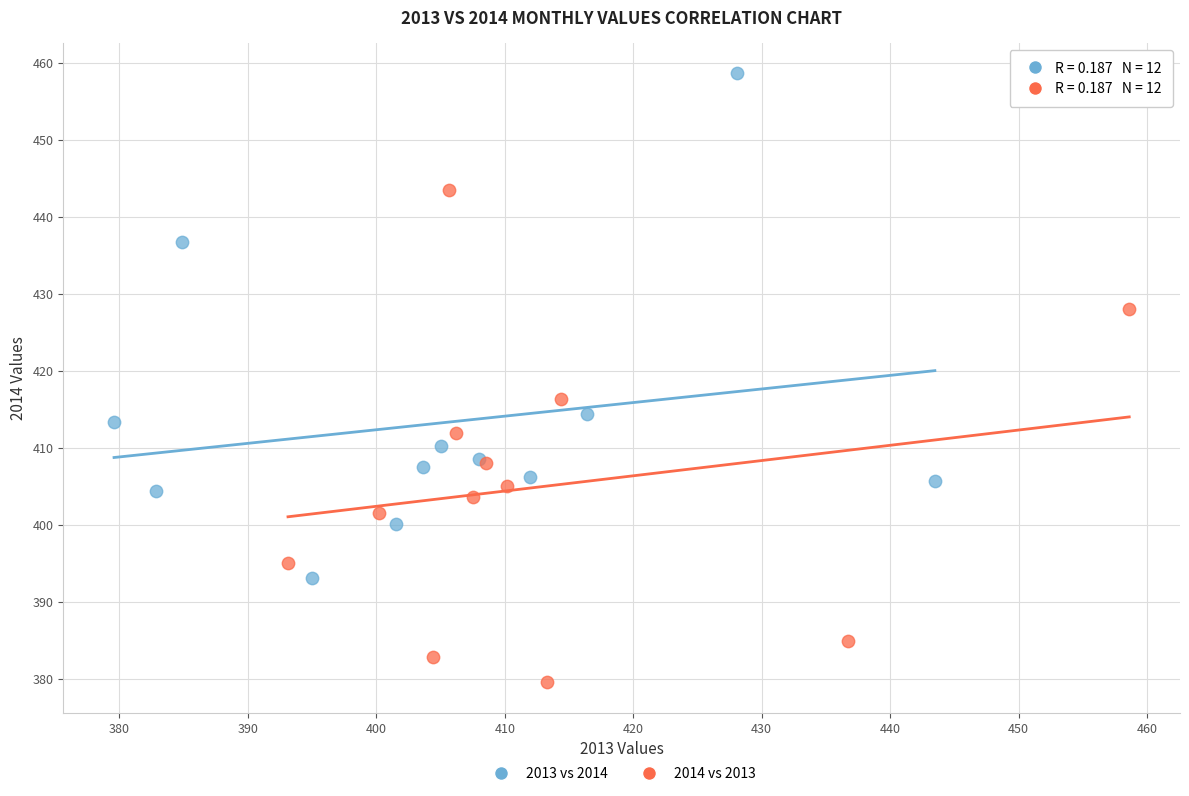

Which series reaches the minimum Y coordinate?

2014 vs 2013